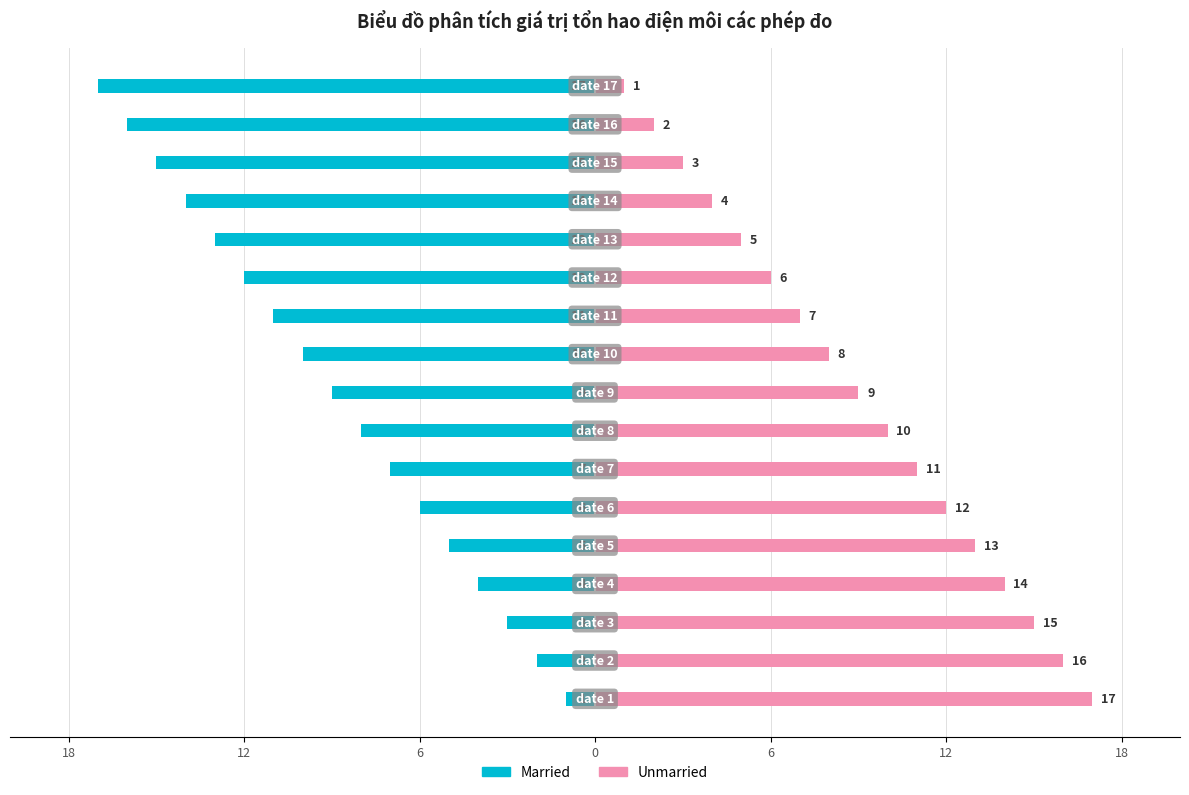

True or false: Unmarried has a value of 7 at 0.

False